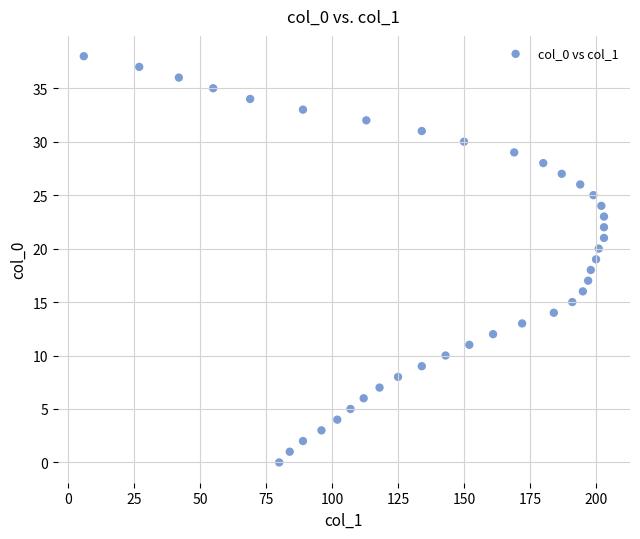

What is the range of X values (max minus min)?

197